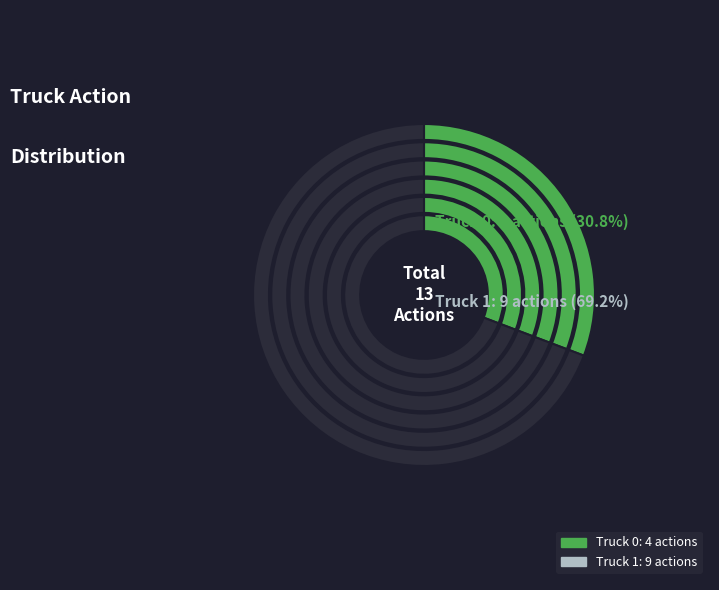

To the nearest percent, what is the combined percentage of Truck 0 and Truck 1?

100%